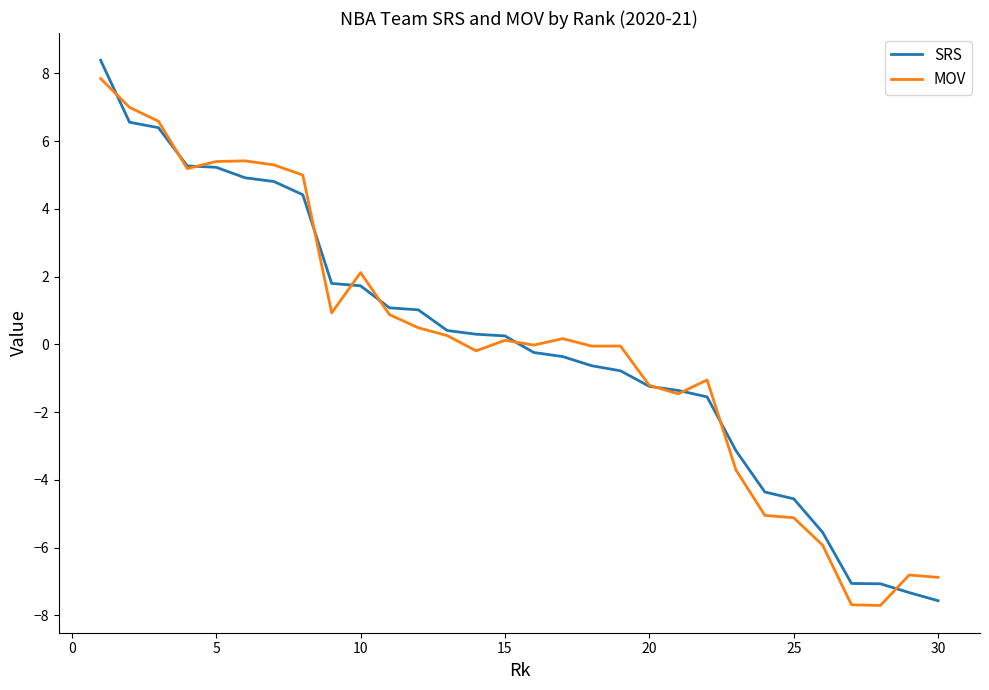

What is the highest value of the SRS series?

8.4